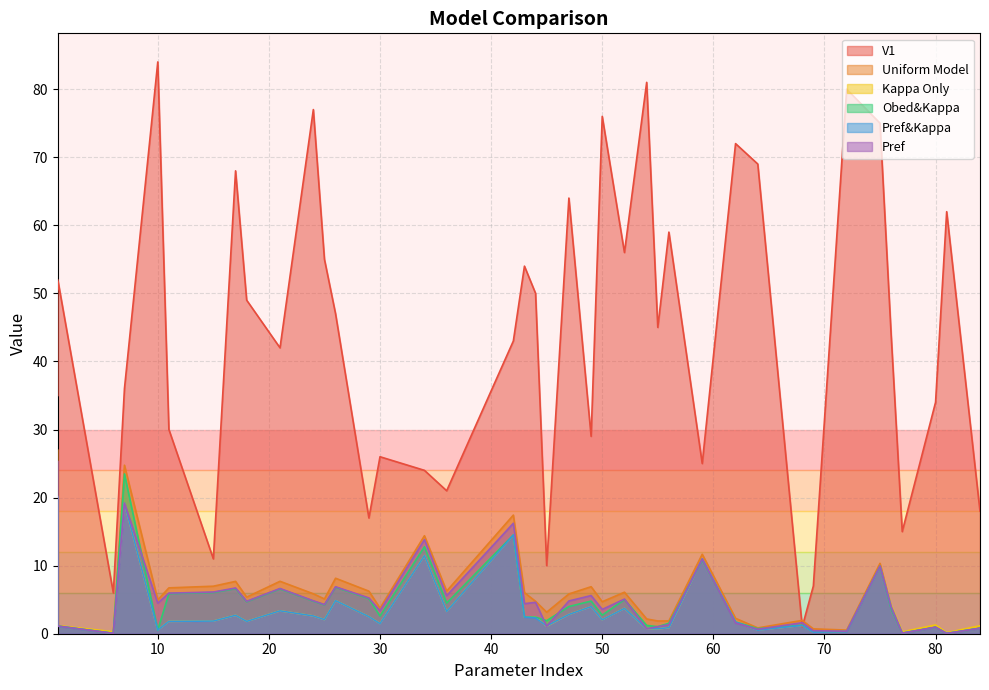

At 42, list the series in order from largest to smallest.

V1, Uniform Model, Pref, Kappa Only, Pref&Kappa, Obed&Kappa